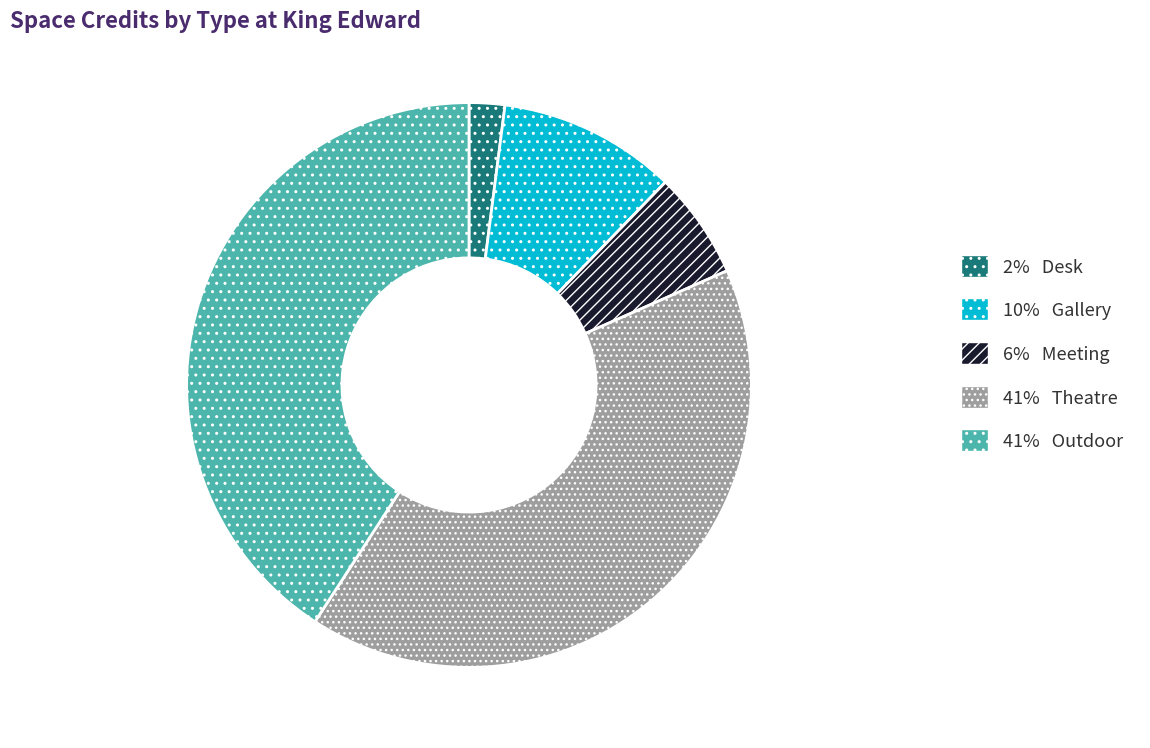

Is it true that 6% Meeting is 6% of the pie?

True